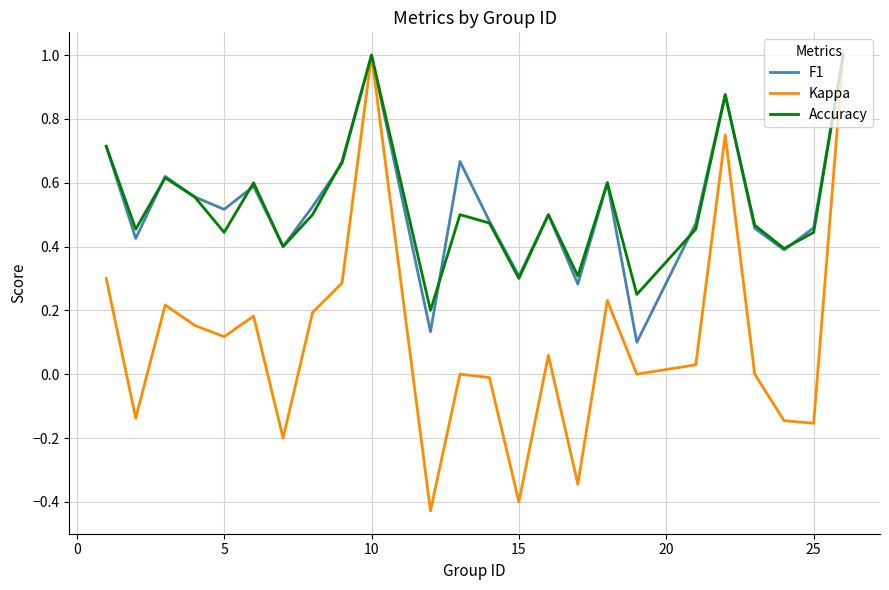

Which series has the largest range (max minus min)?

Kappa